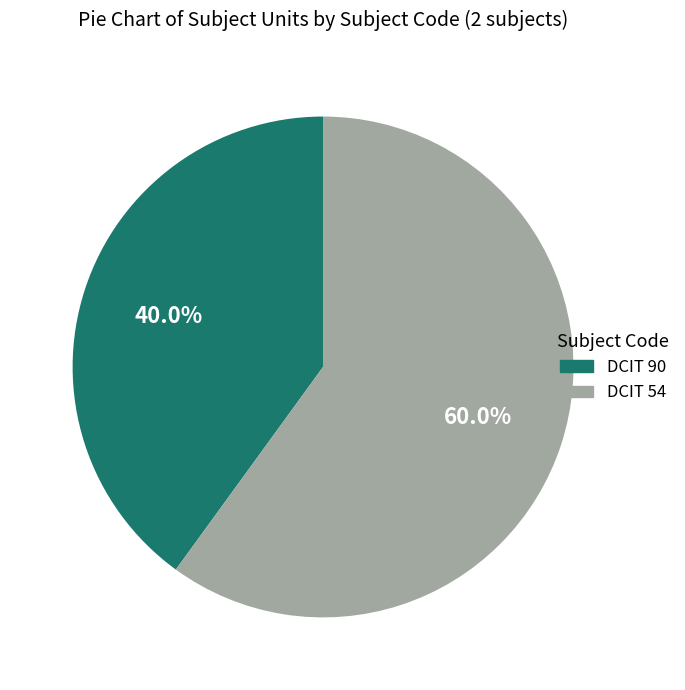

What percentage do DCIT 90 and DCIT 54 together represent?

100.0%